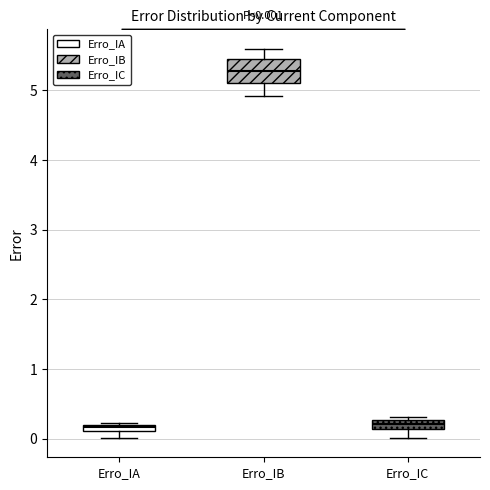

Which box is the tallest, from its lower edge to its upper edge?

Erro_IB